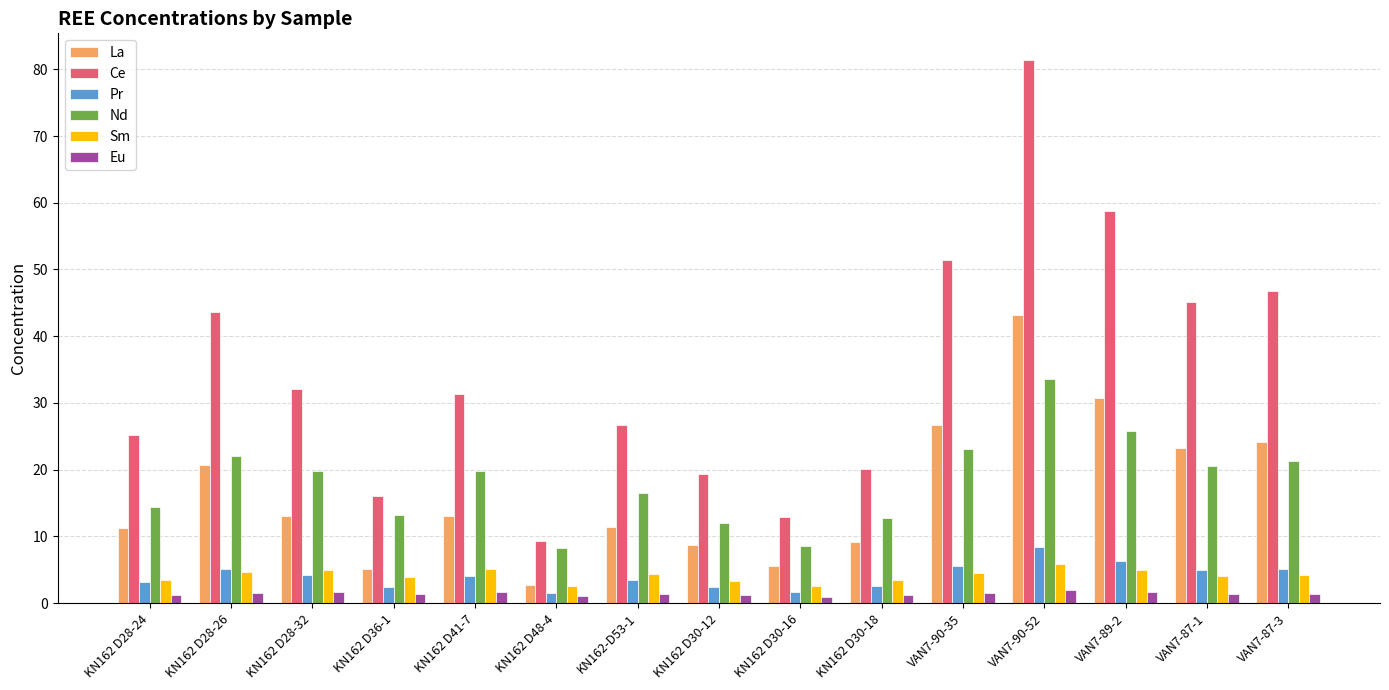

What is the difference between the highest and lowest values at VAN7-90-52?

79.4